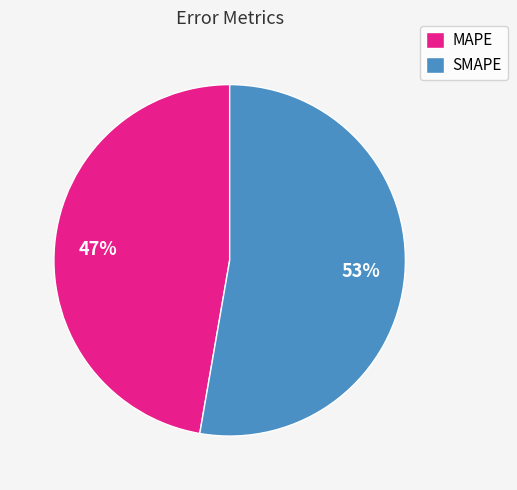

Which has a higher value, SMAPE or MAPE?

SMAPE